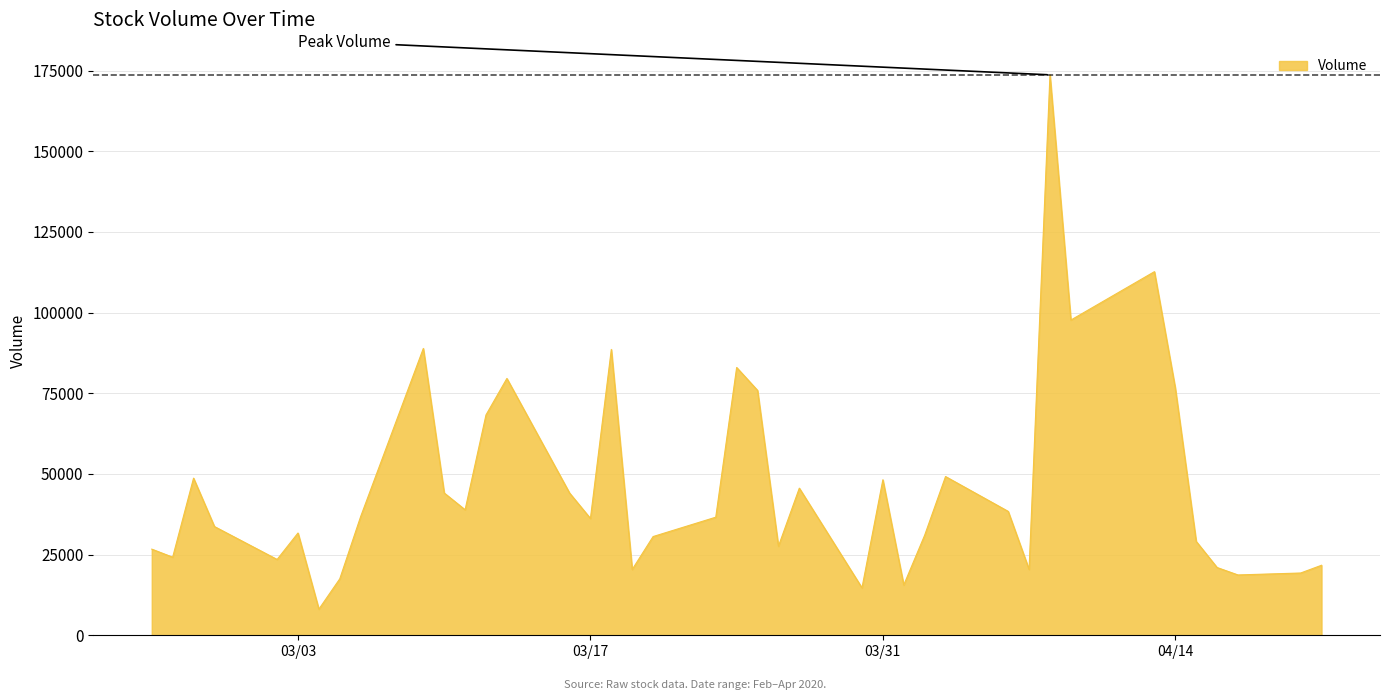

What is the difference between the maximum and minimum values?

165600